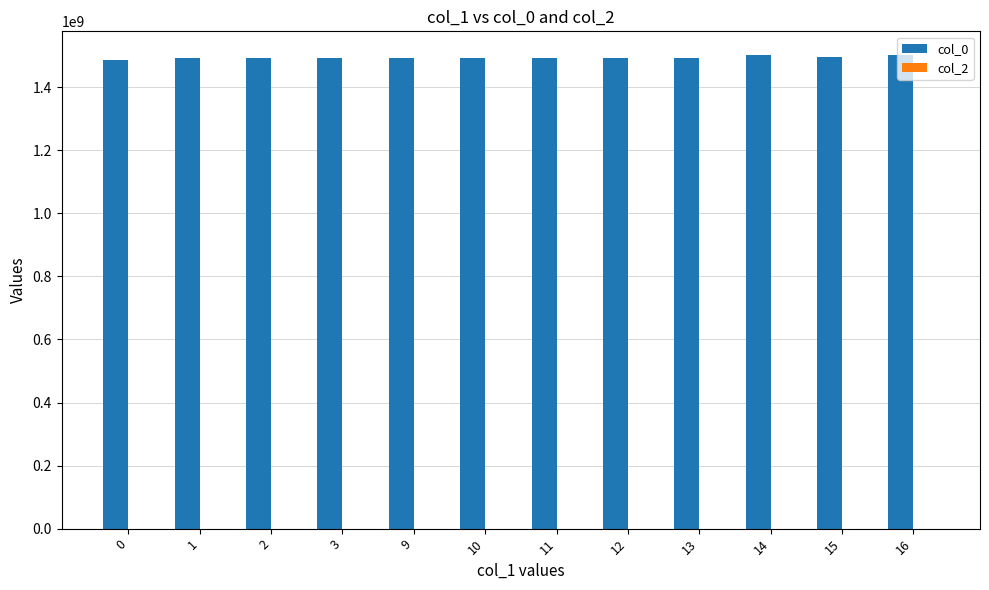

What is the greatest value displayed?

1502219610